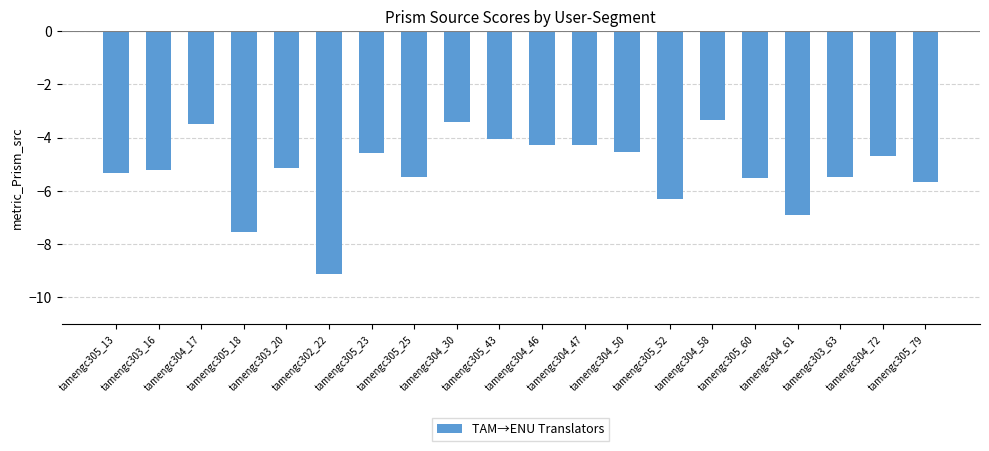

What is the difference between the values at tamengc304_72 and tamengc304_46?

0.4